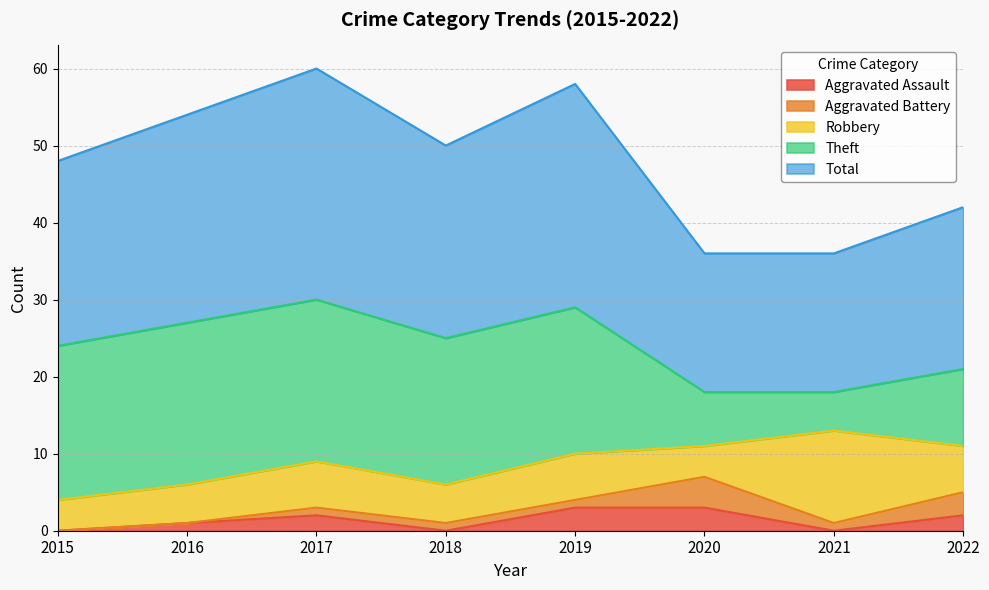

How many times do Robbery and Theft cross each other?

2